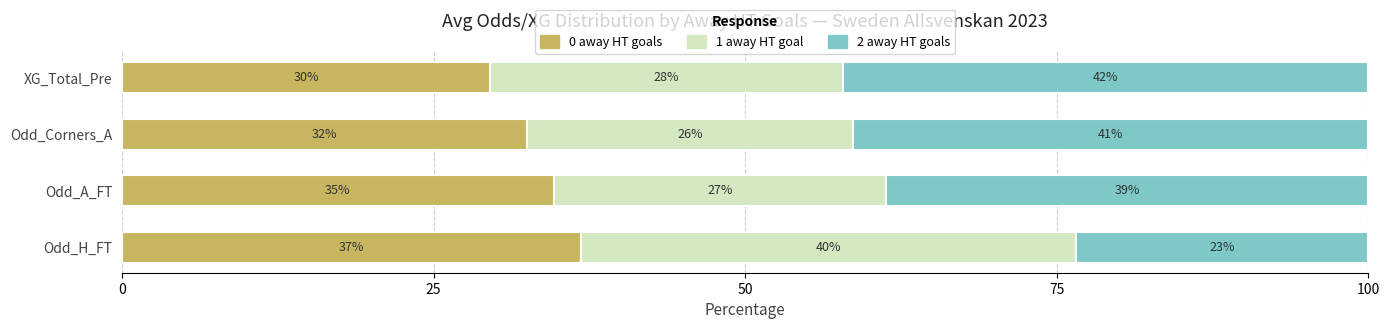

What is the difference between the maximum and minimum values in the 0 away HT goals series?

7.3